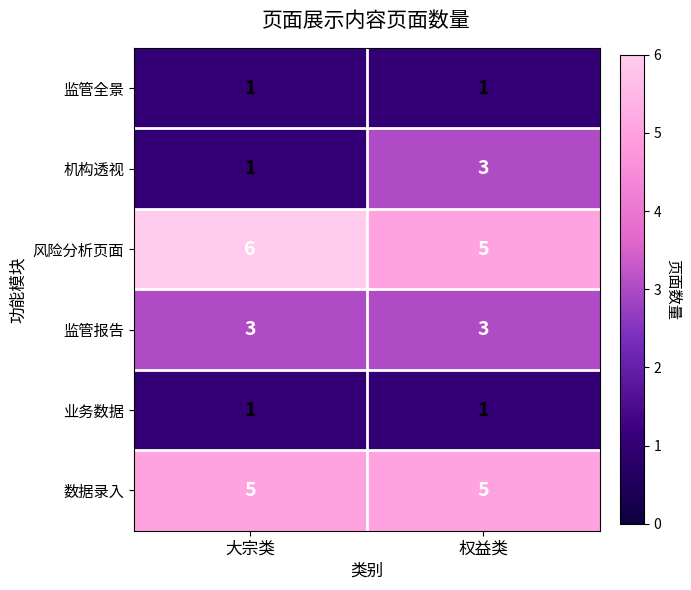

Rank the categories by 风险分析页面 value from lowest to highest.

权益类, 大宗类